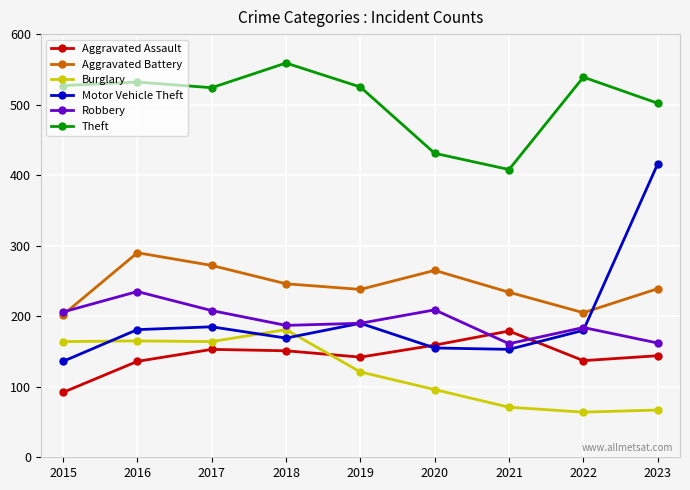

What is the total value across all series at 2019?

1406